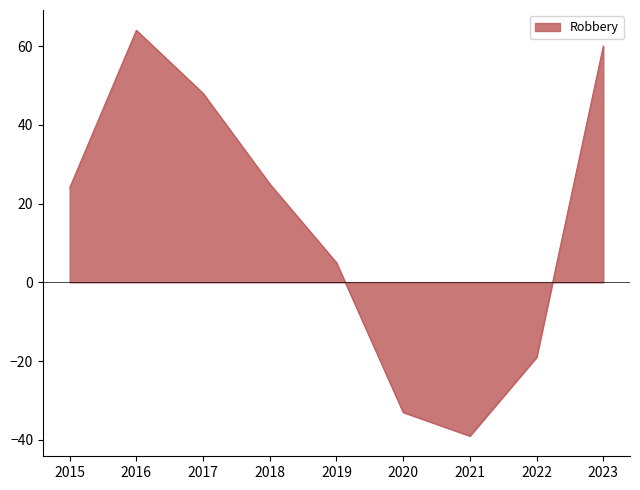

How many lines are shown in the chart?

1